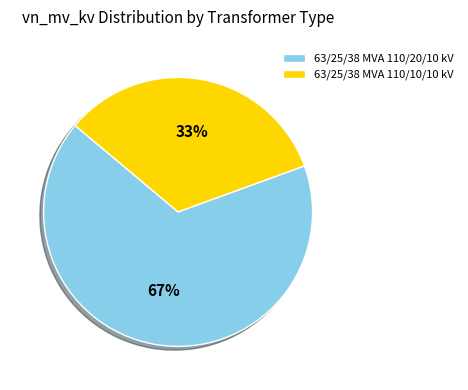

To the nearest percent, what percentage of the pie is 63/25/38 MVA 110/20/10 kV?

67%